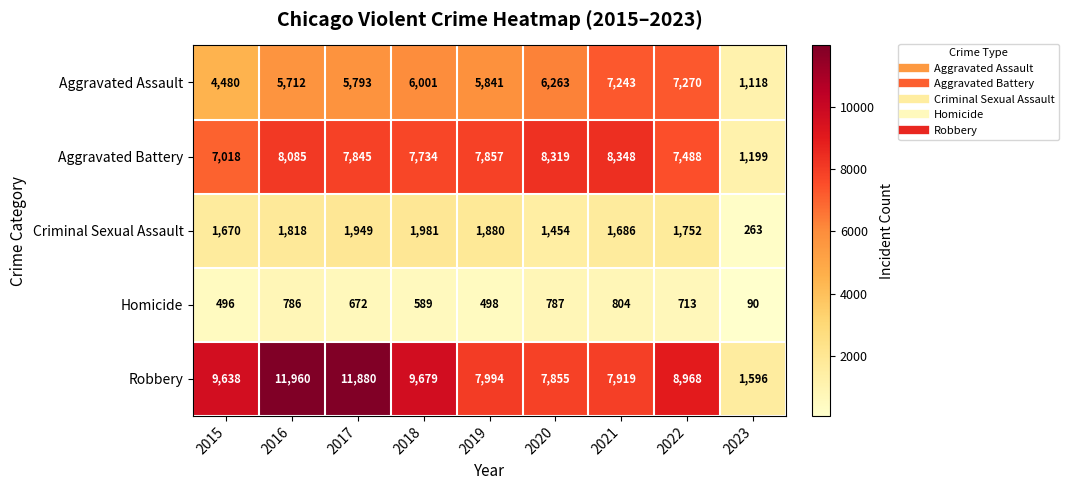

At which label is Aggravated Assault closest to 4194?

2015